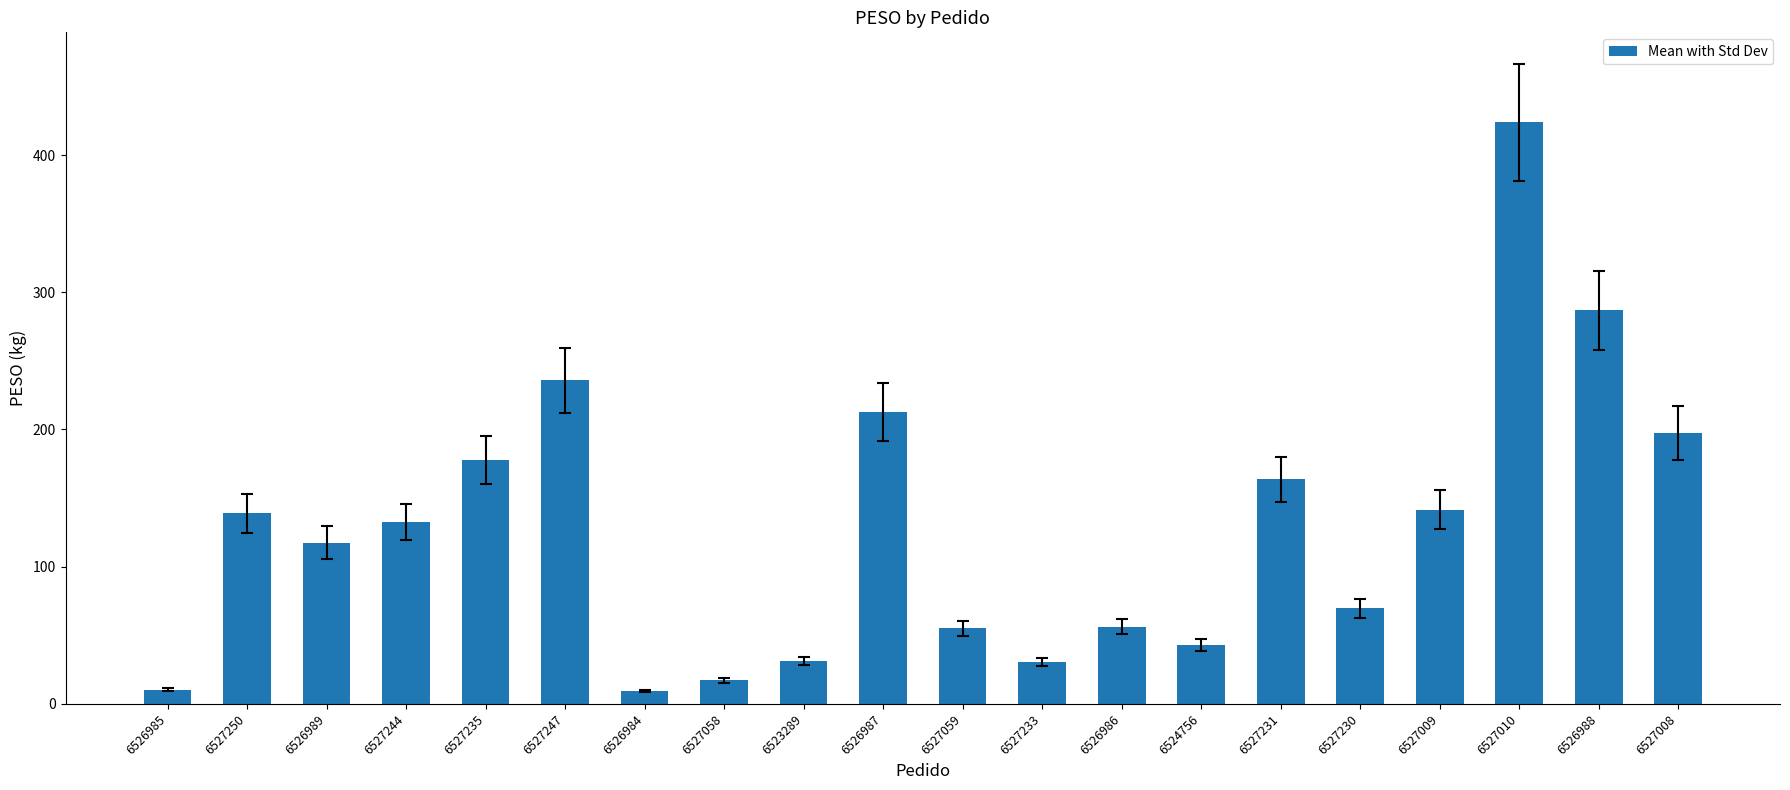

True or false: the data shows 9.4 at 6526984.

True